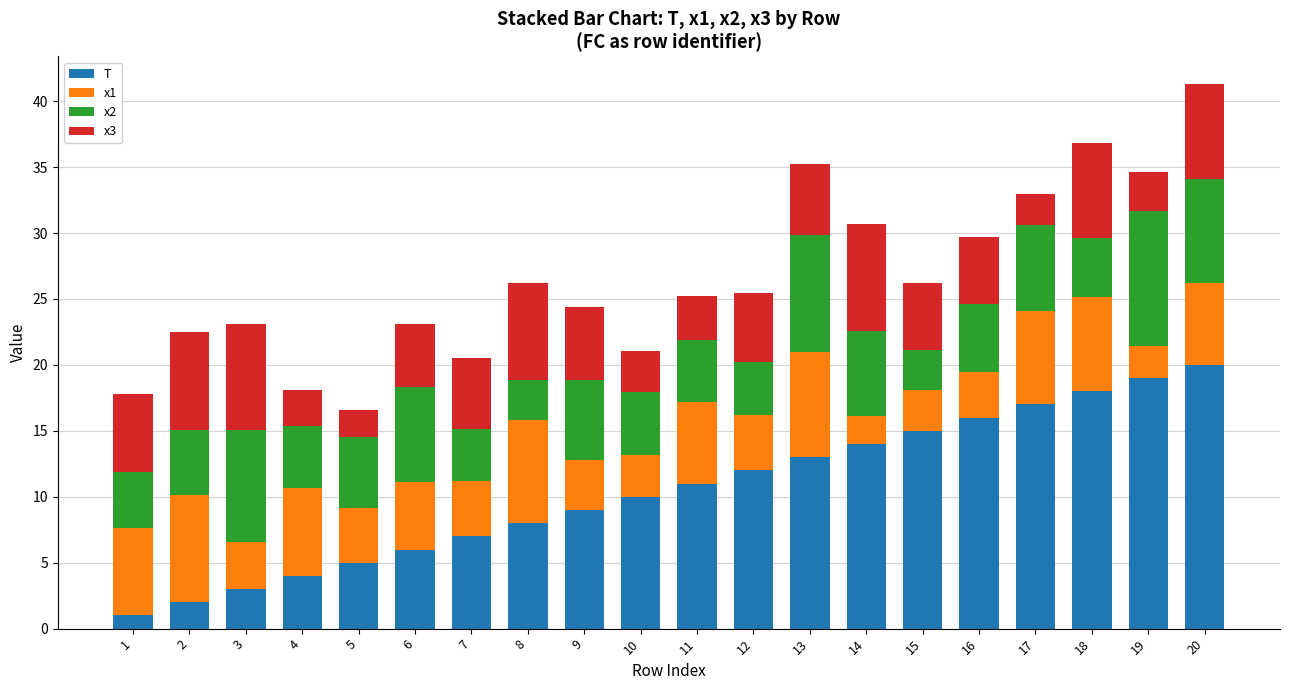

What is the total value across all series at 18?

36.8